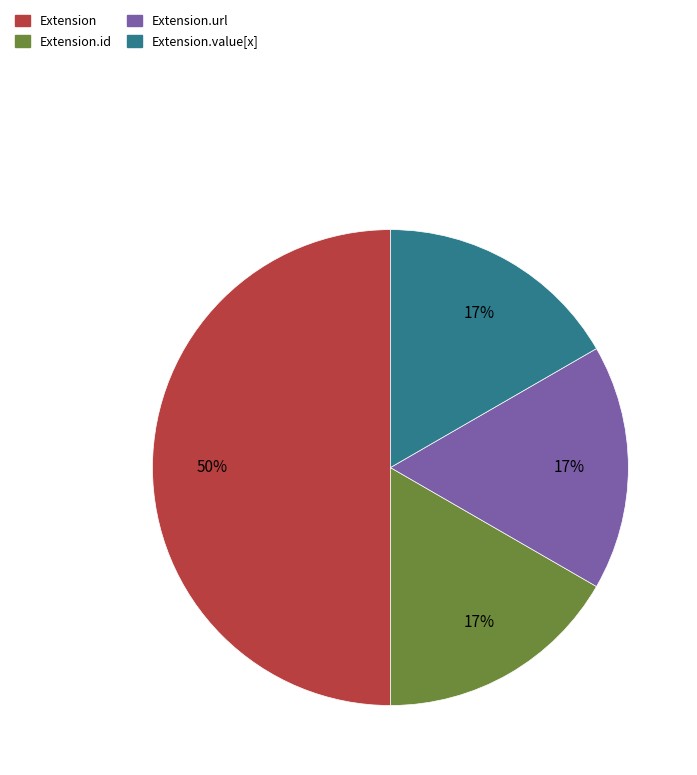

How many slices are in this pie chart?

4